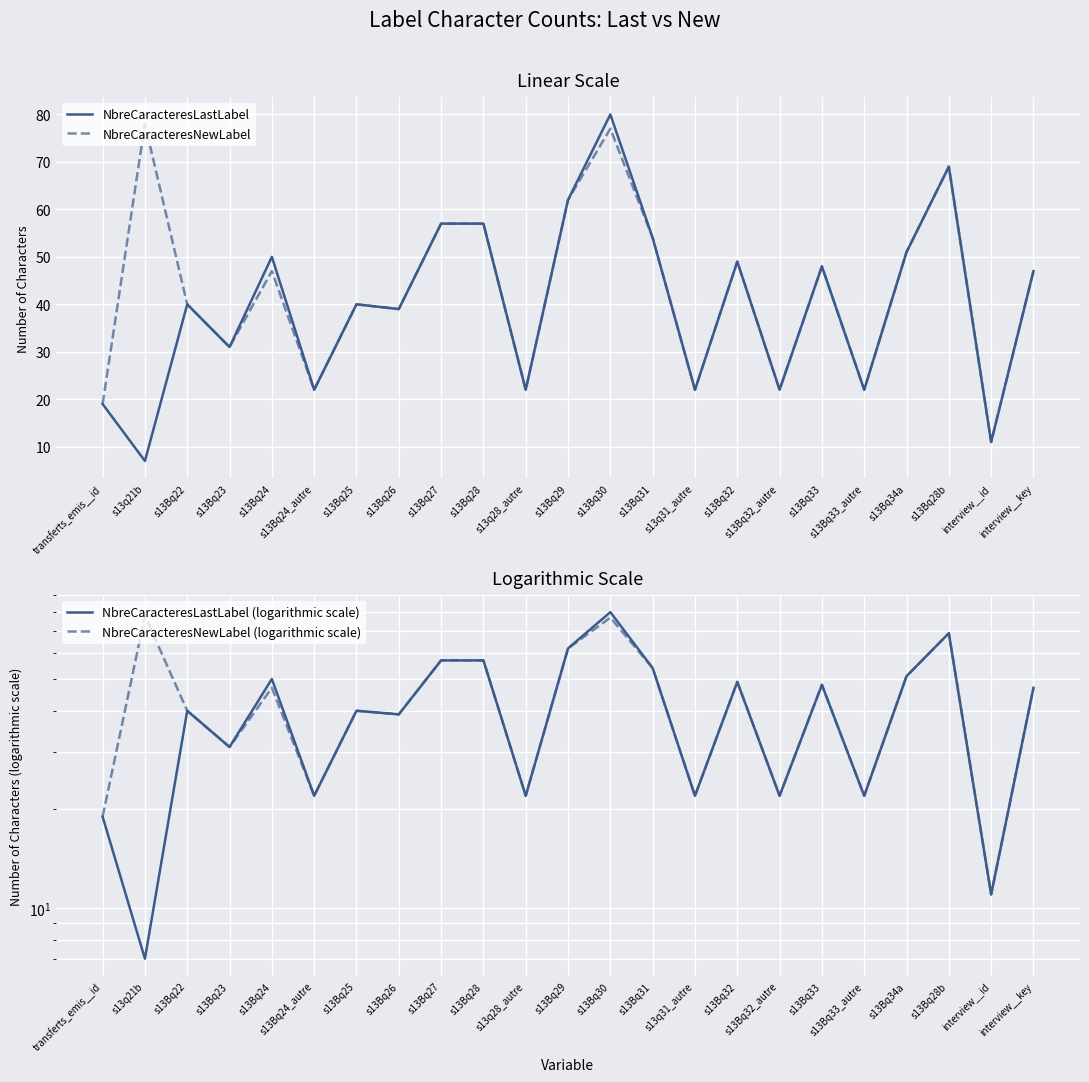

The value of NbreCaracteresNewLabel (logarithmic scale) at s13Bq22 is 66. True or false?

False